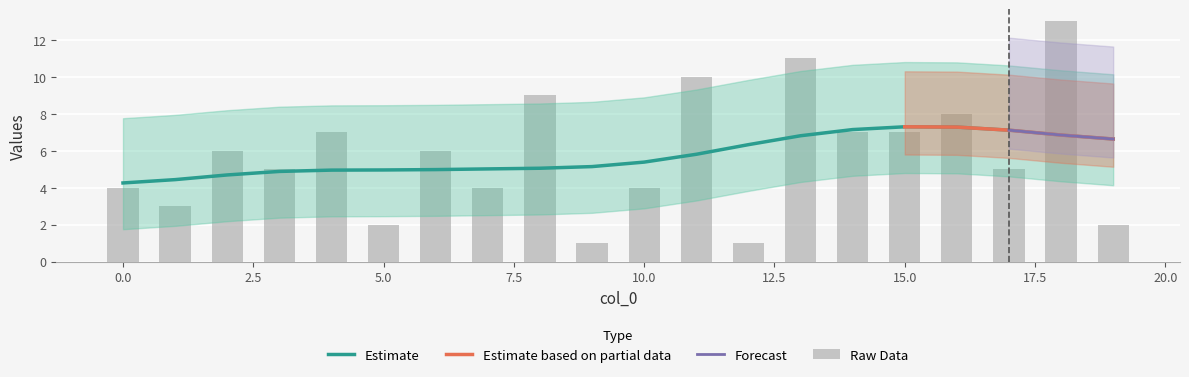

List the labels in order of value, largest first.

18, 13, 11, 8, 16, 4, 14, 15, 2, 6, 3, 17, 0, 7, 10, 1, 5, 19, 9, 12